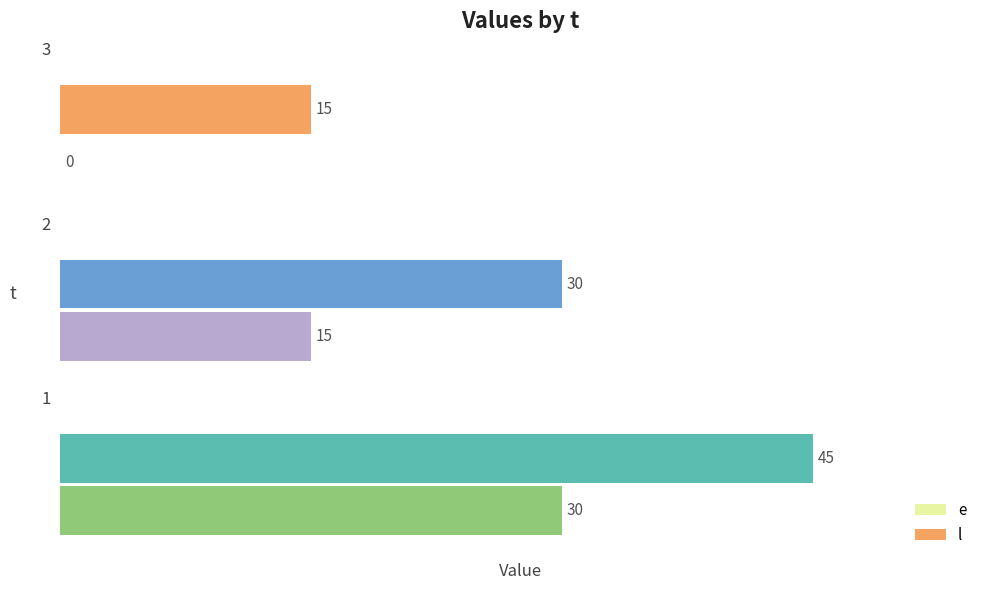

How many e values are between 0 and 30?

3